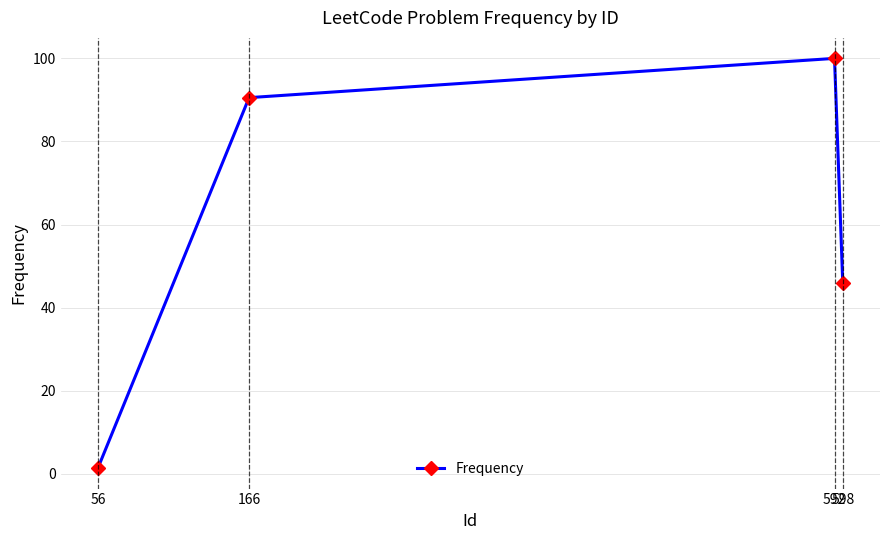

What is the value of the 2nd point from the left?

90.5